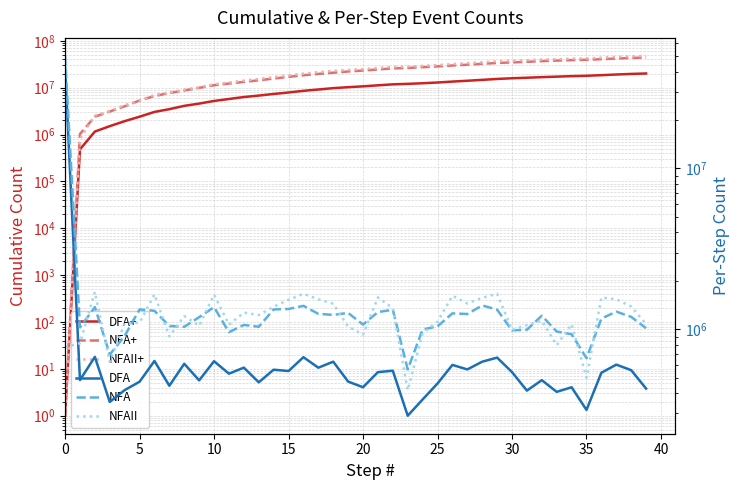

What is the total value across all series at 25?

15972845